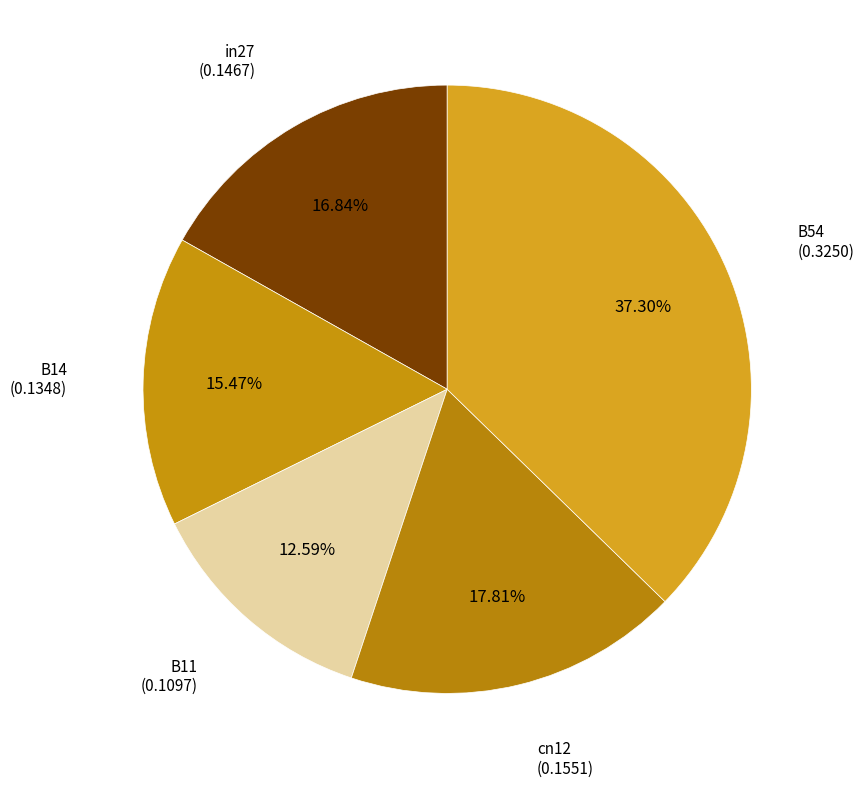

What is the largest slice in the pie chart?

B54